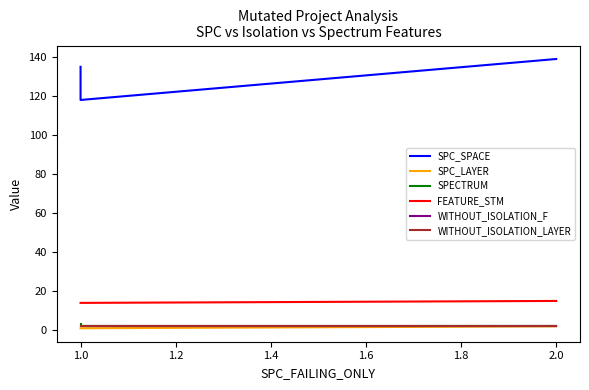

At how many categories does at least one series exceed 4?

3